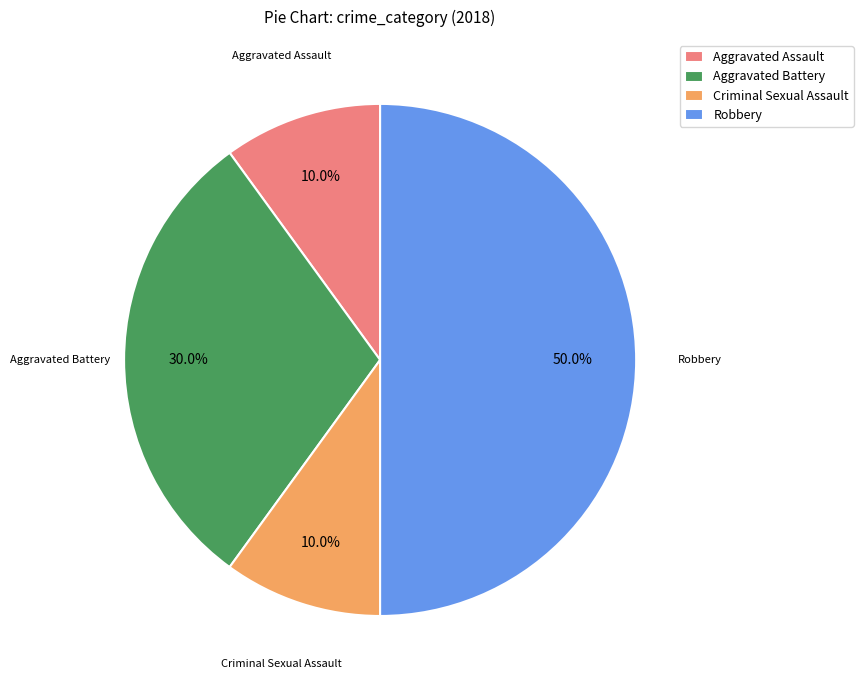

True or false: Aggravated Assault accounts for 10% of the total.

True